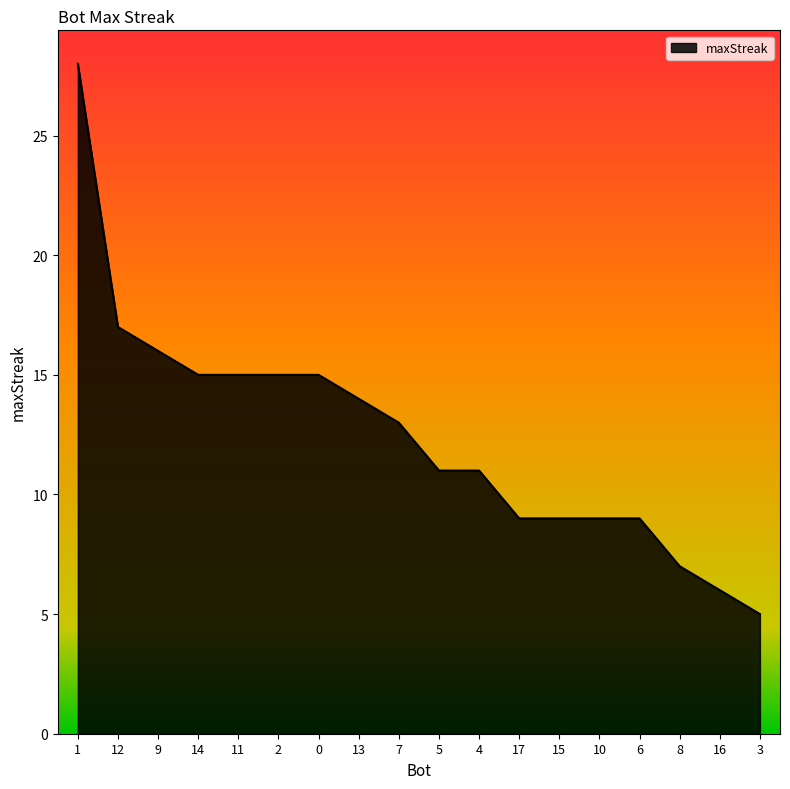

Which category has the lowest value across all series?

3